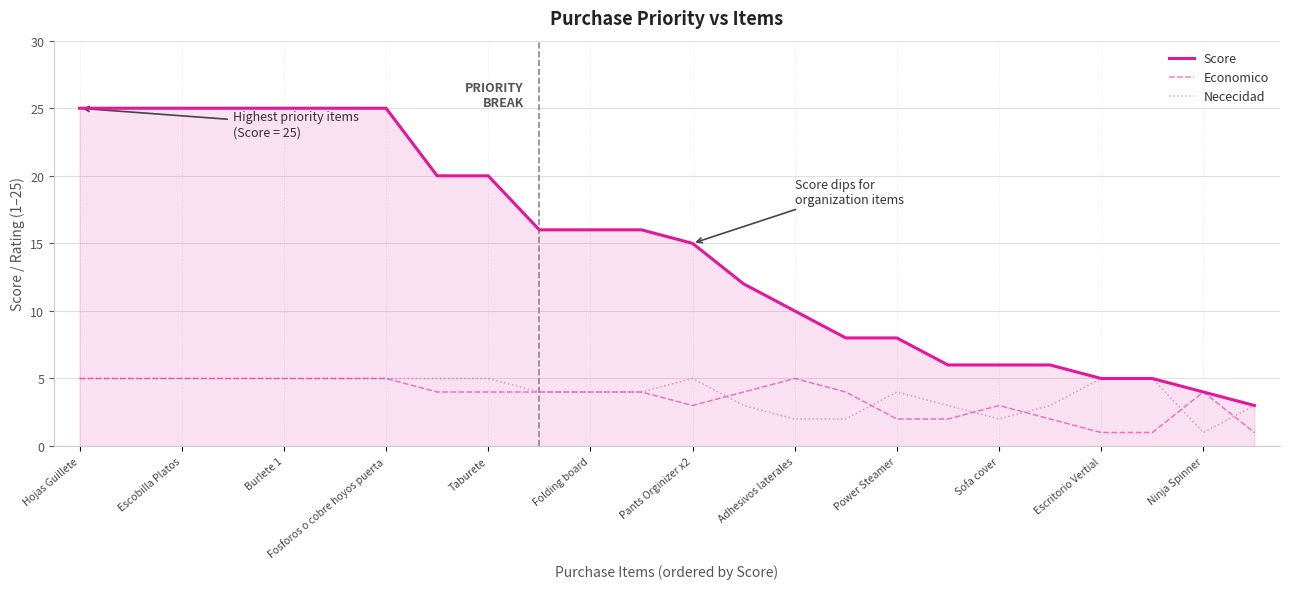

Which series has the largest total across all categories?

Score